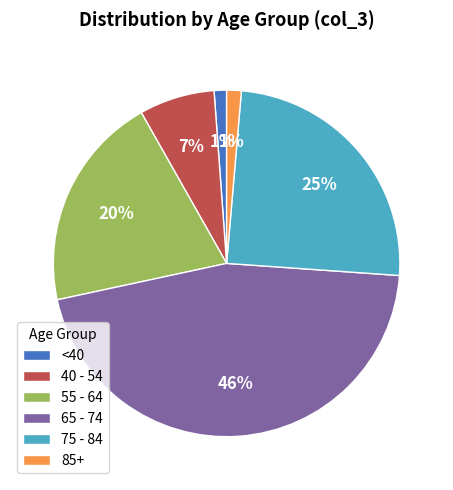

Which has a higher value, 55 - 64 or 75 - 84?

75 - 84